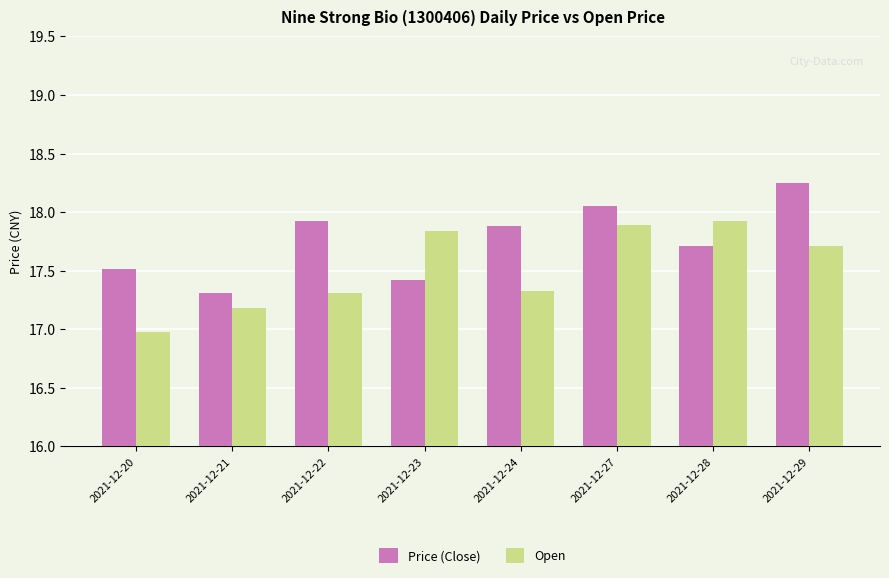

What are all the series names shown in the legend?

Price (Close), Open